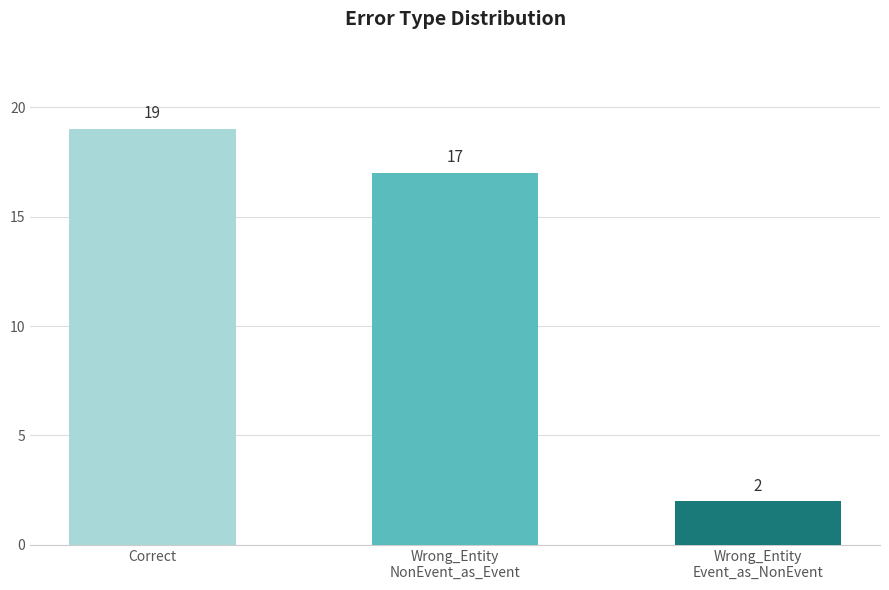

Reading left to right, transcribe all the data shown in this chart.

19	17	2